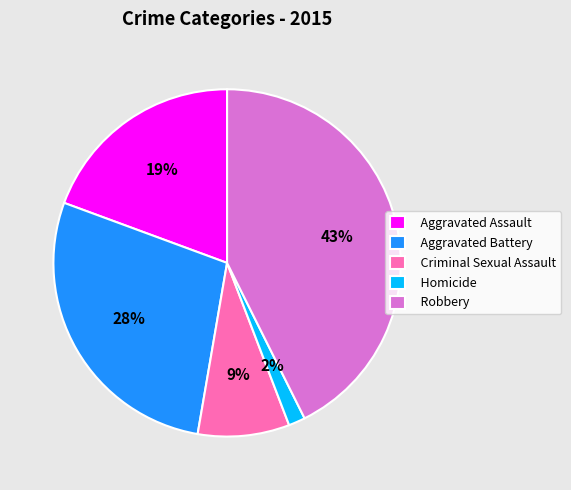

Approximately how many times larger is the value at Homicide compared to Aggravated Battery?

0.1